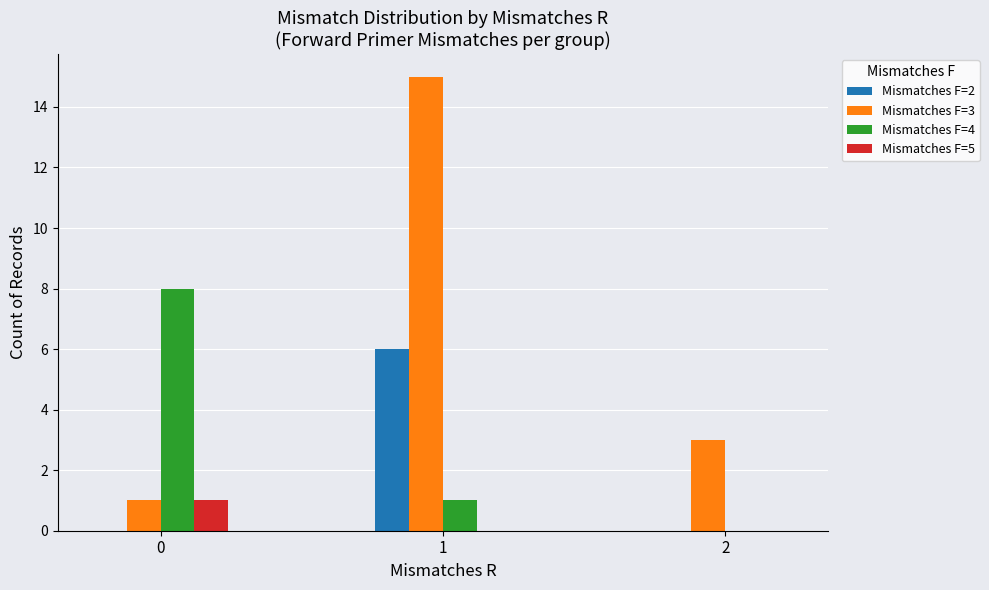

What is the maximum value shown in the chart?

15